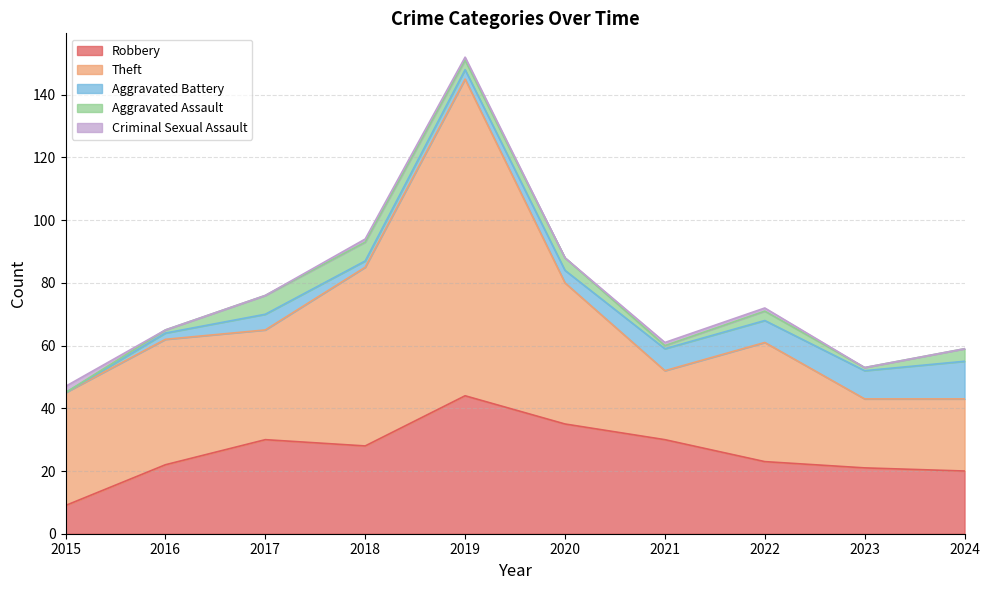

What is the difference between the second highest and minimum values in the Aggravated Battery series?

9